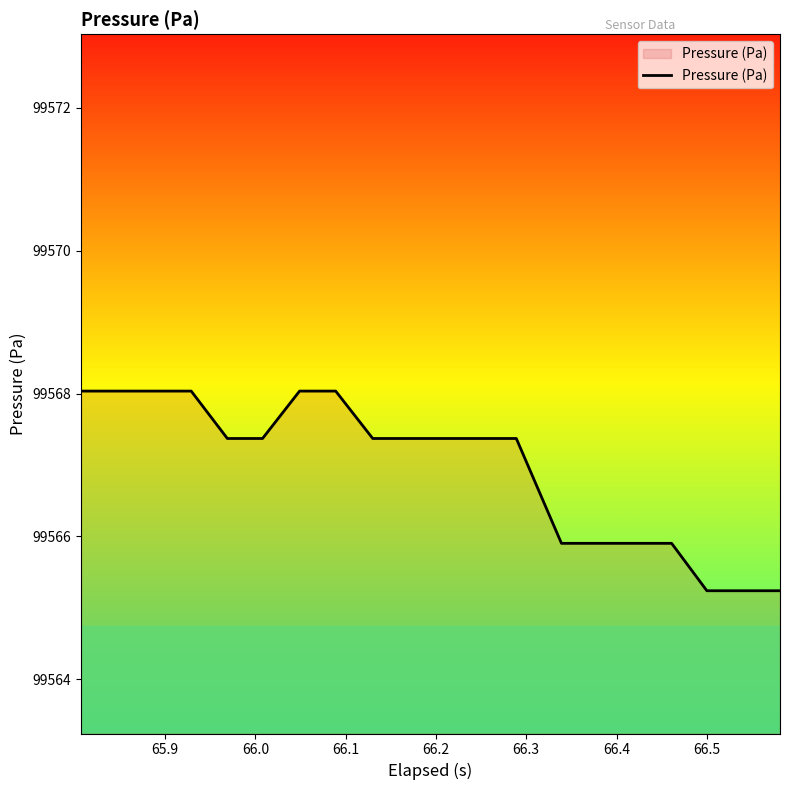

What is the minimum value shown in the chart?

99565.2